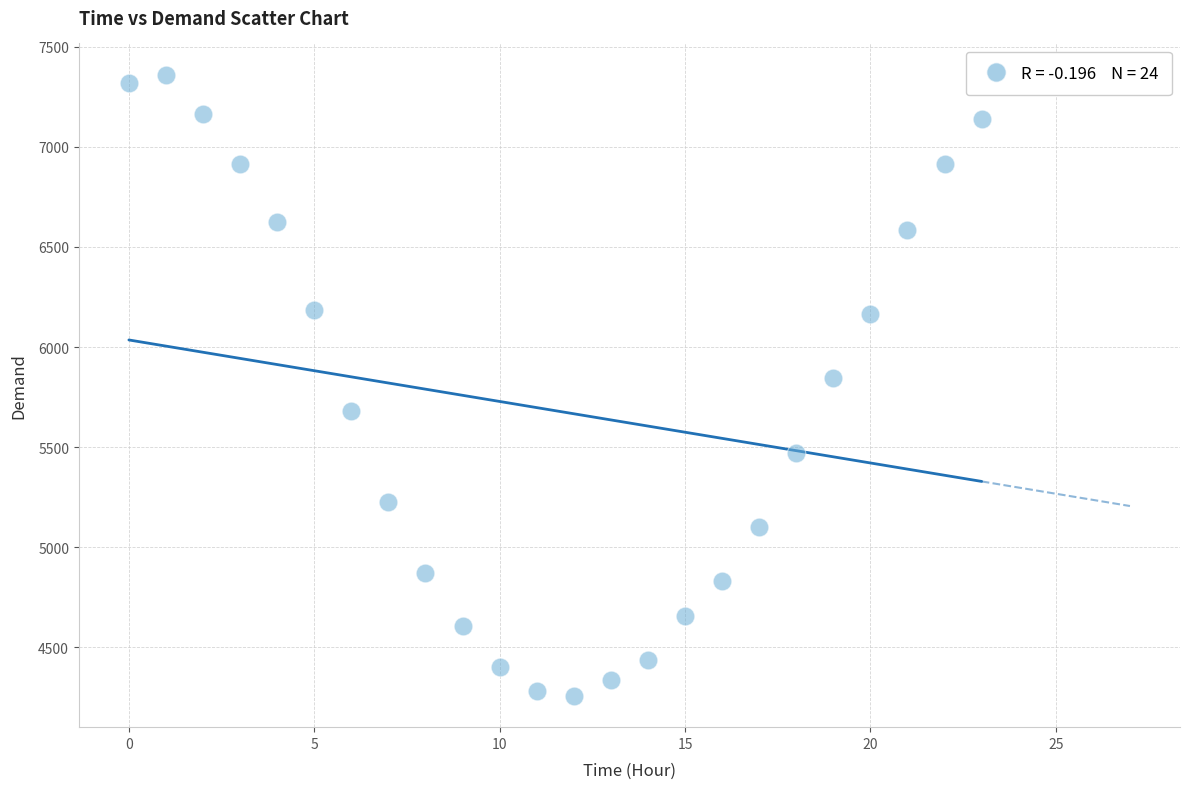

What is the range of Y values (max minus min)?

3104